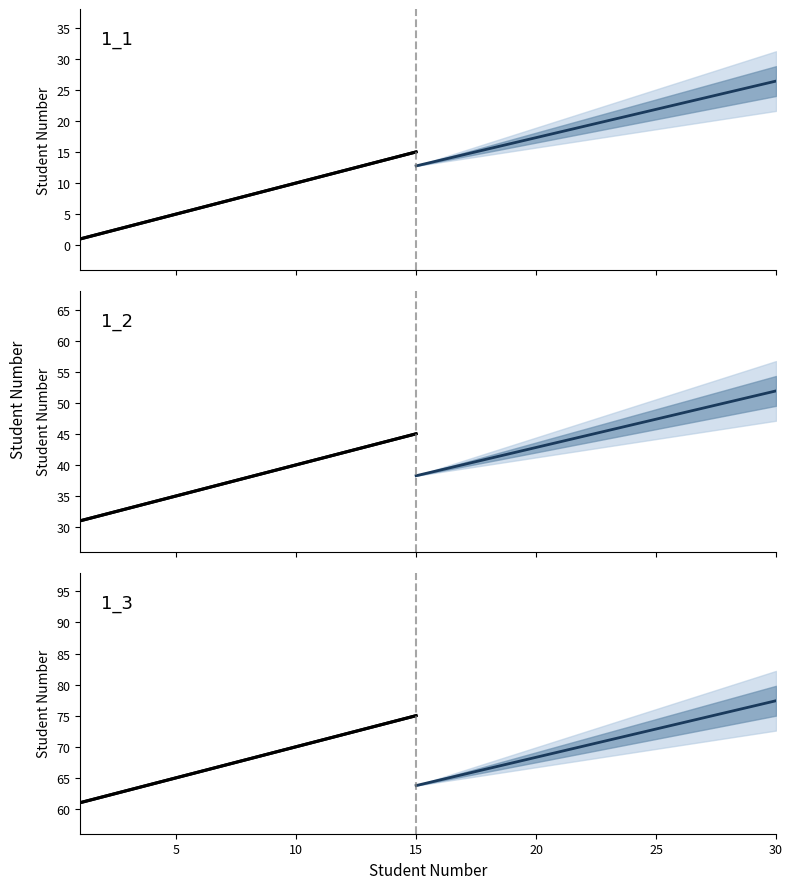

What is the average value of the 1_2 series?

46